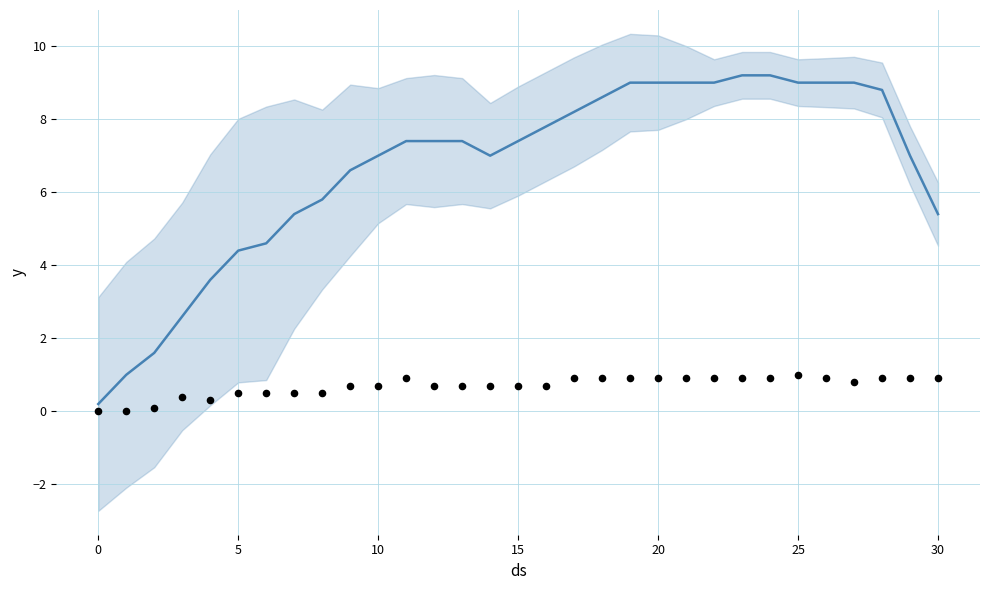

Which series contains the highest Y value?

col_1_smooth